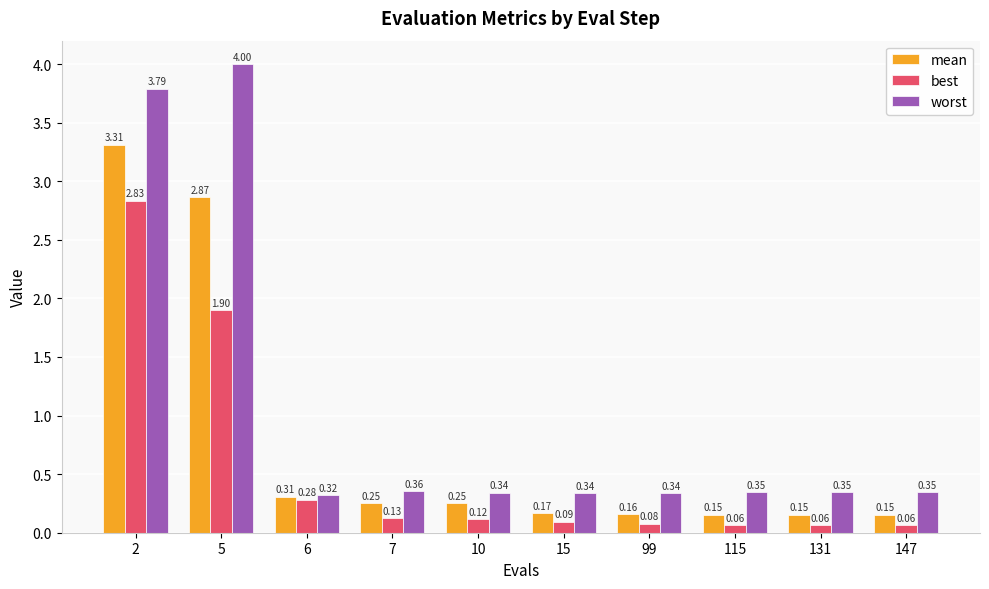

What is the sum of the mean values at 5 and 131?

3.0